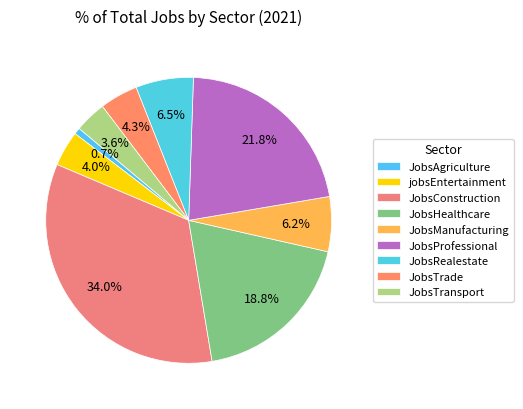

Count the number of slices in the pie.

9